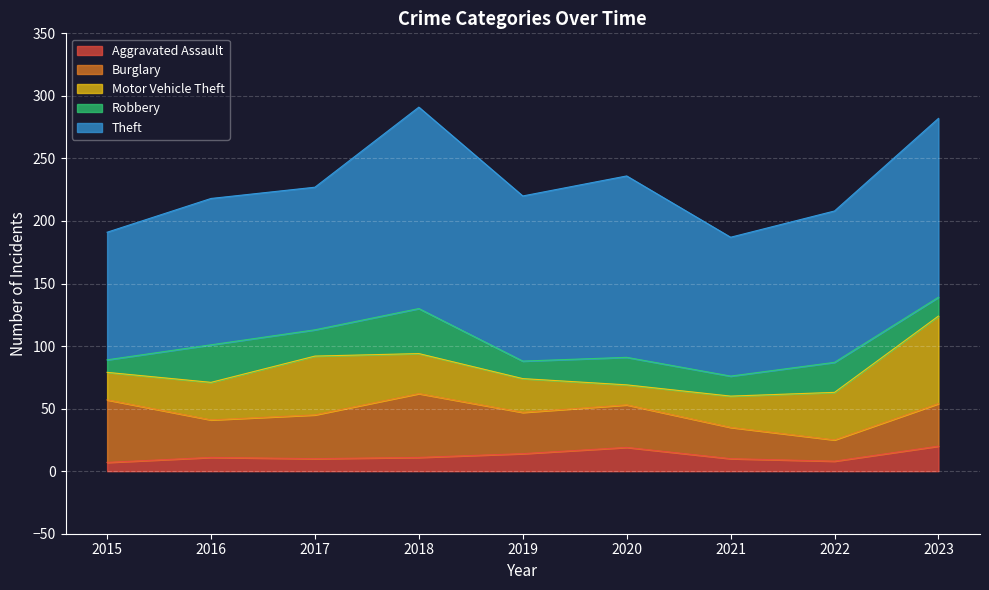

How many data points does each series have?

9